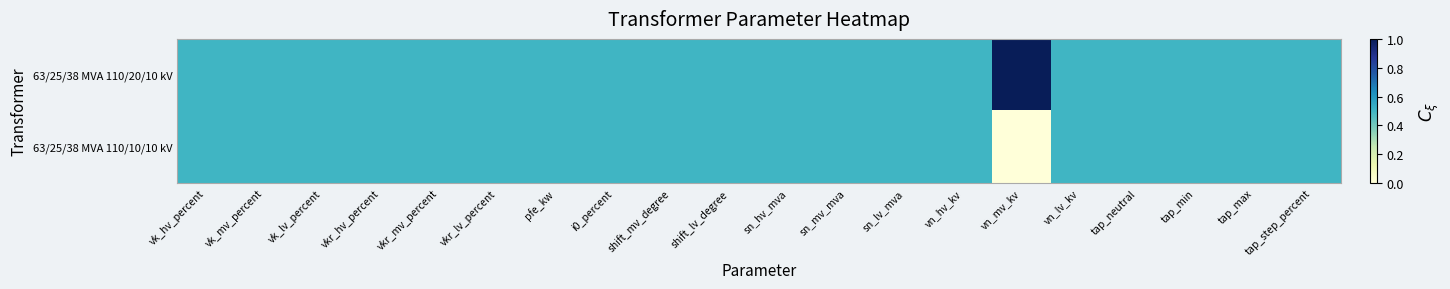

Rank the series by their maximum value, from highest to lowest.

63/25/38 MVA 110/20/10 kV, 63/25/38 MVA 110/10/10 kV